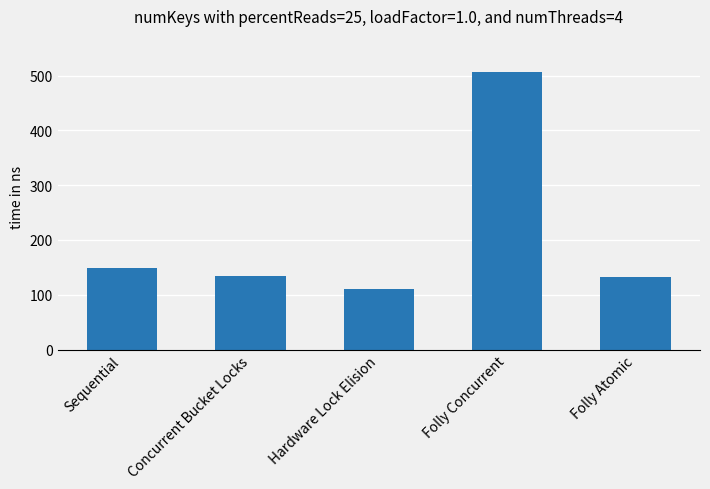

Reading left to right, what are all the values shown in this chart?

Sequential=148	Concurrent Bucket Locks=135	Hardware Lock Elision=110	Folly Concurrent=507	Folly Atomic=132